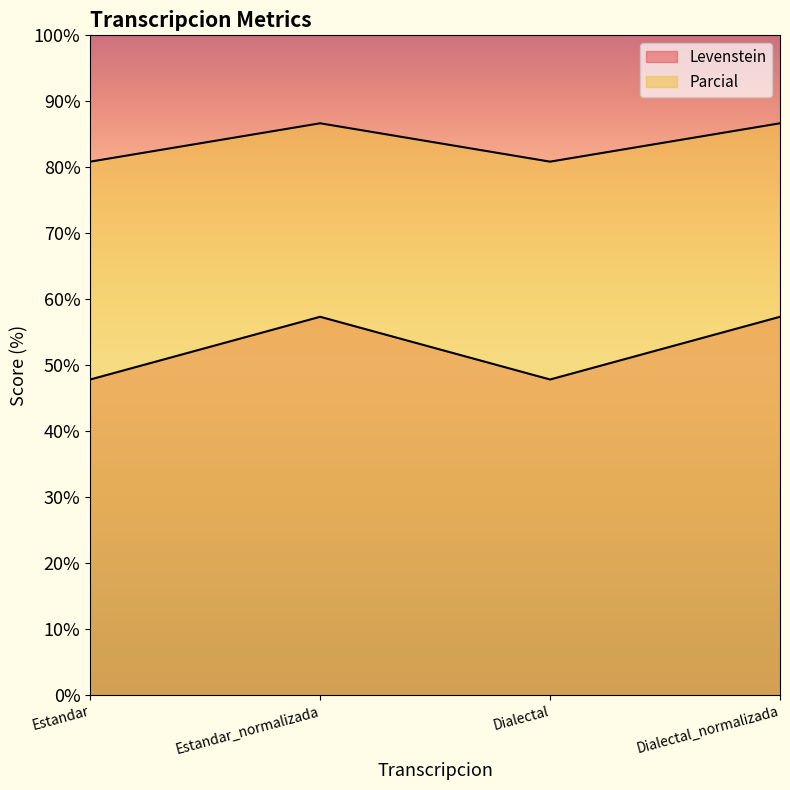

At which label does Parcial reach its peak?

Estandar_normalizada